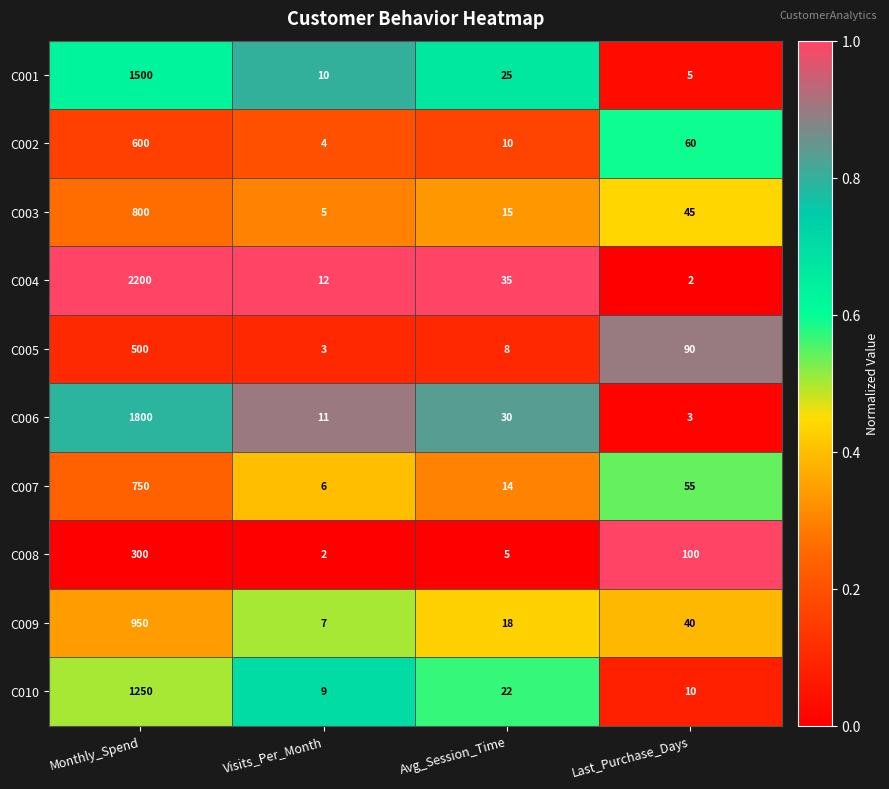

Is it true that C001 equals 10 at Visits_Per_Month?

True